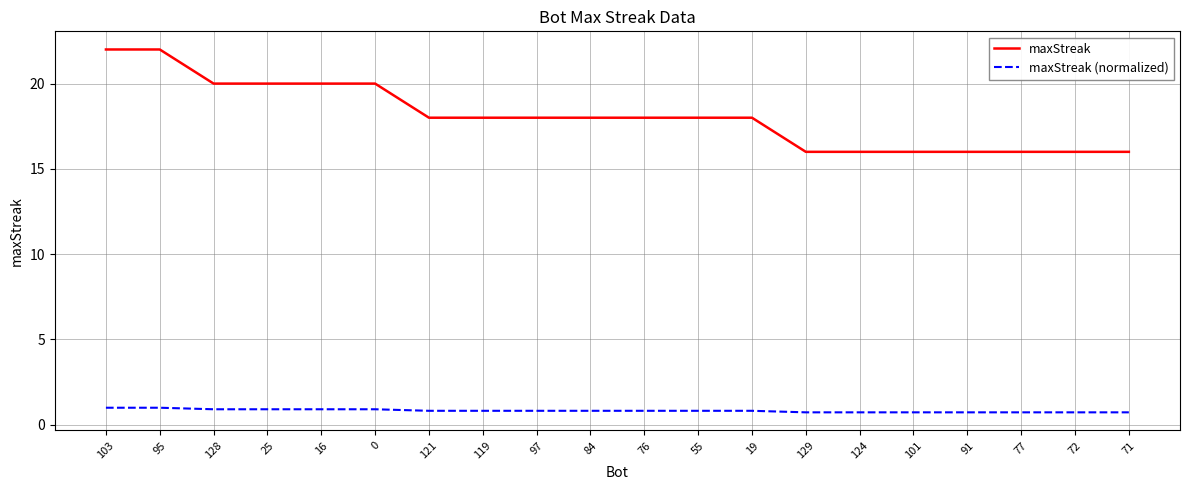

What is the difference between the maximum and minimum values in the maxStreak (normalized) series?

0.3